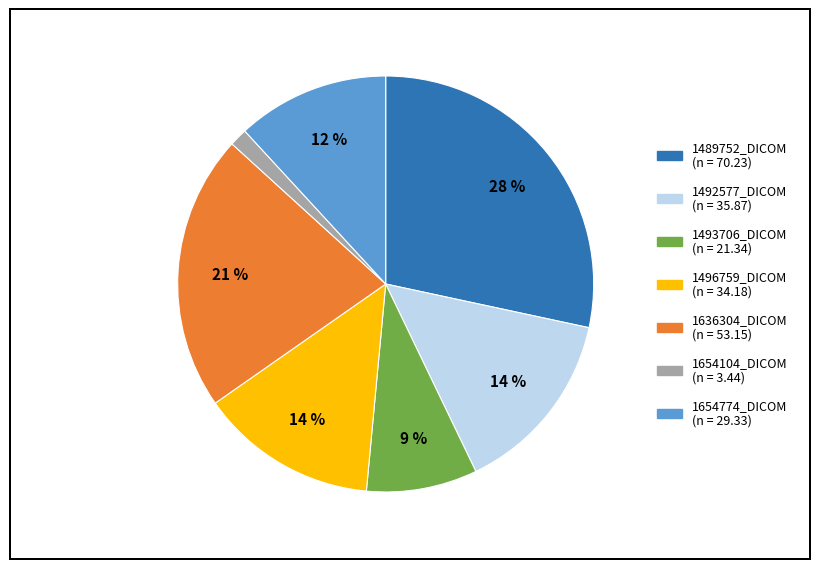

To the nearest percent, what portion does 1636304_DICOM represent?

21%